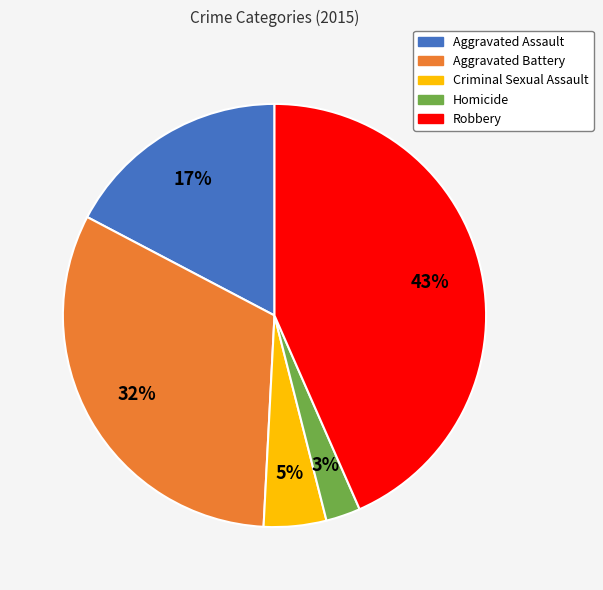

Which category has the biggest portion of the pie?

Robbery